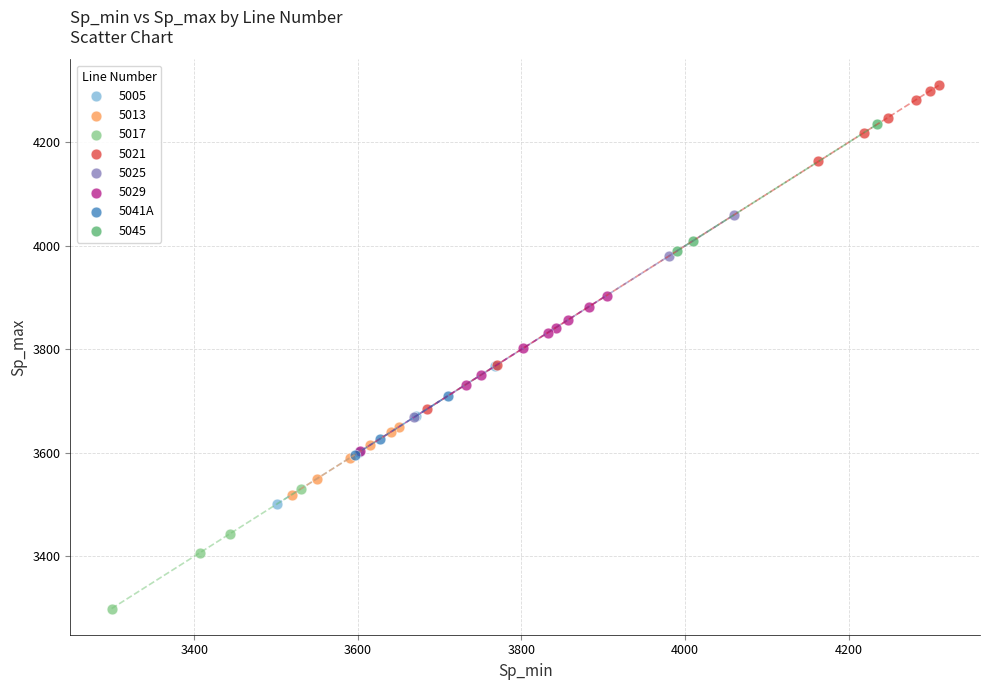

Which series reaches the minimum Y coordinate?

5017